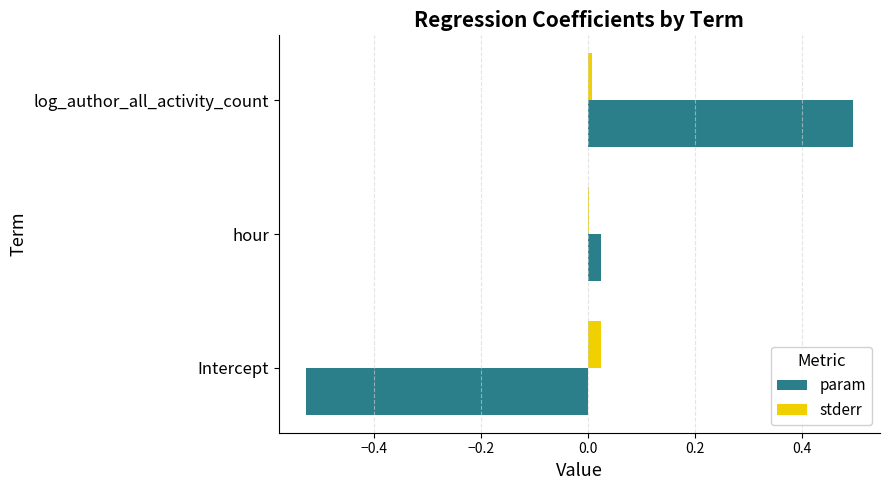

Which series changed the most between Intercept and hour?

param